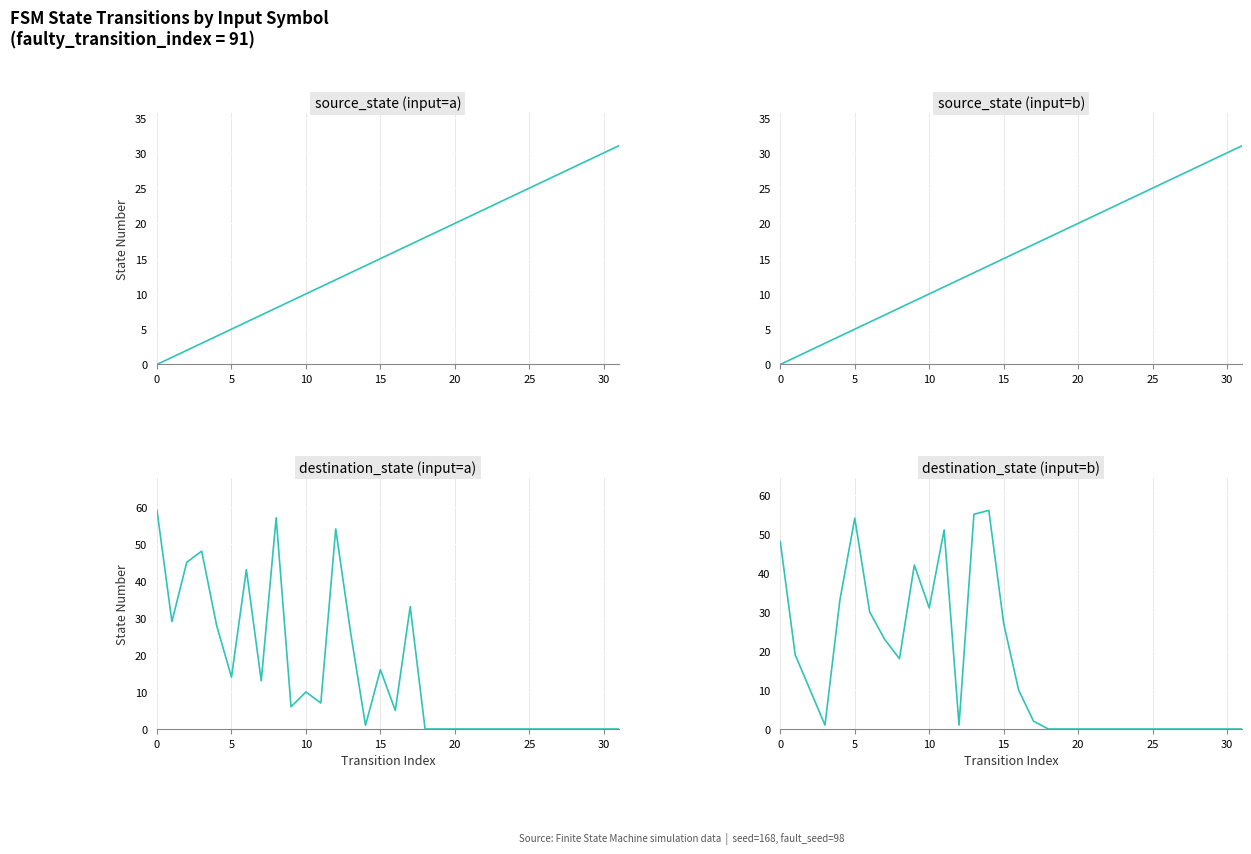

Is this an area chart (filled region under the line)?

No